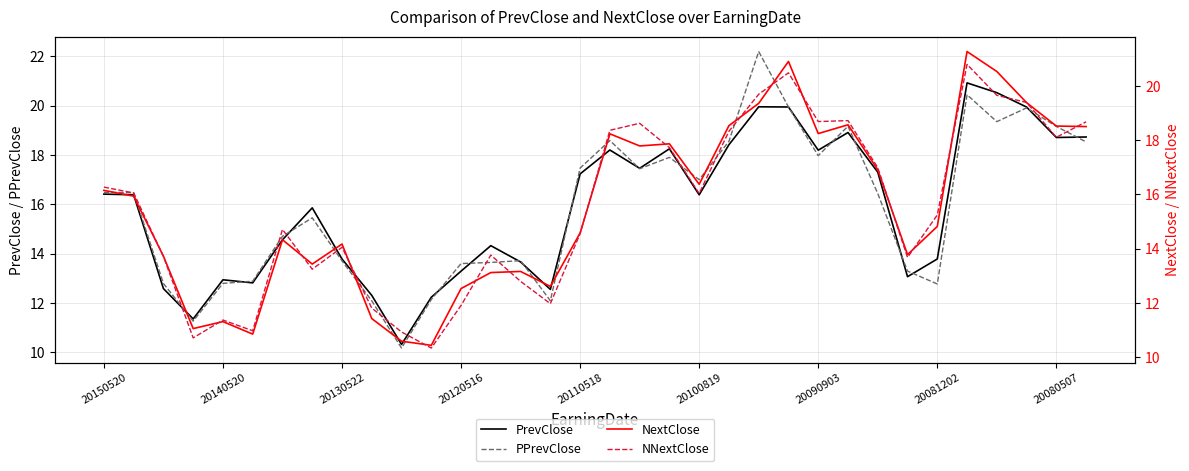

The value of PPrevClose at 27 is 23.8. True or false?

False